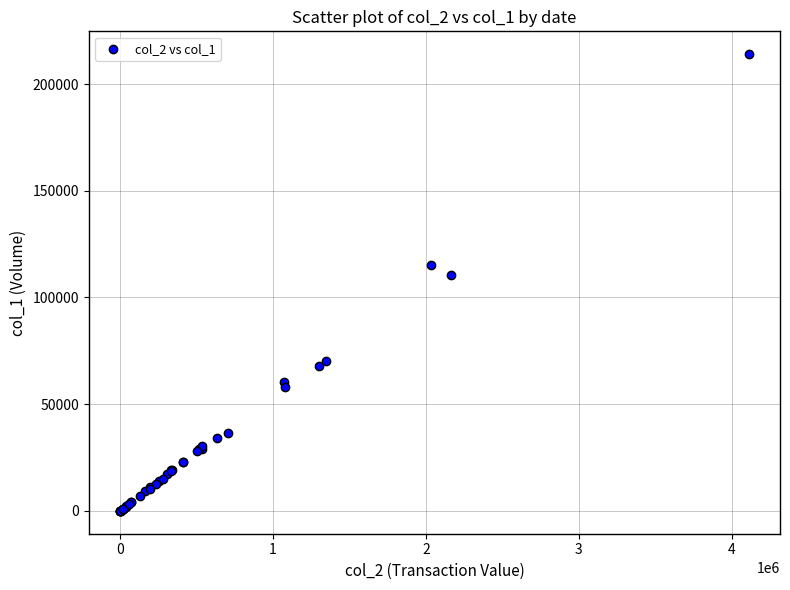

What Y value in the scatter plot is closest to 107000?

110350